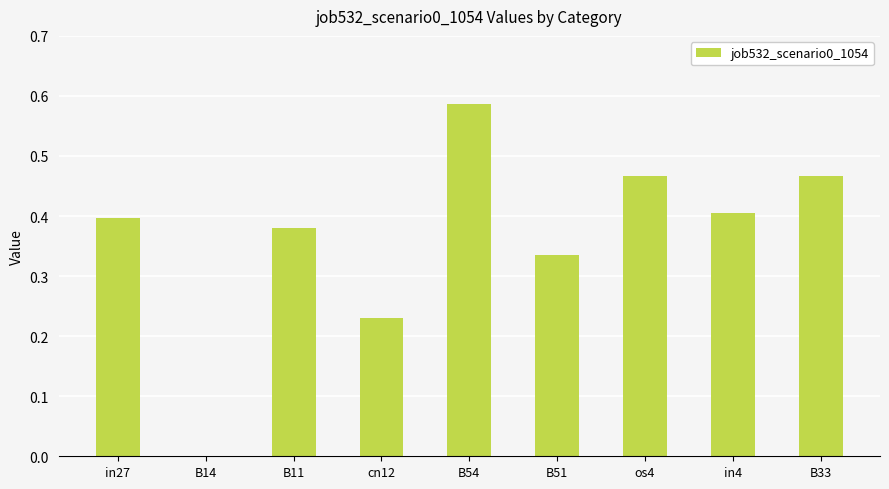

Where is the data nearest to the value 0?

B14